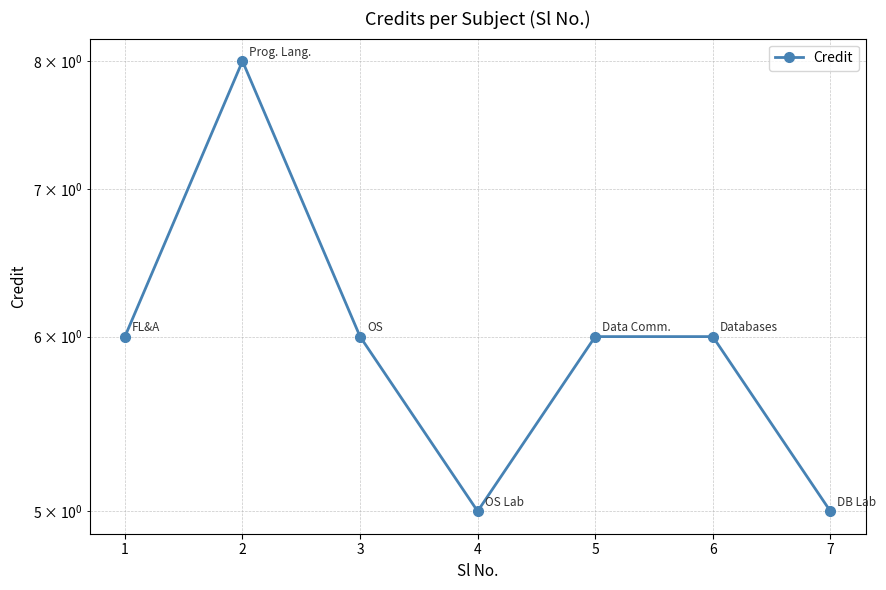

Count the number of values greater than 6.

1